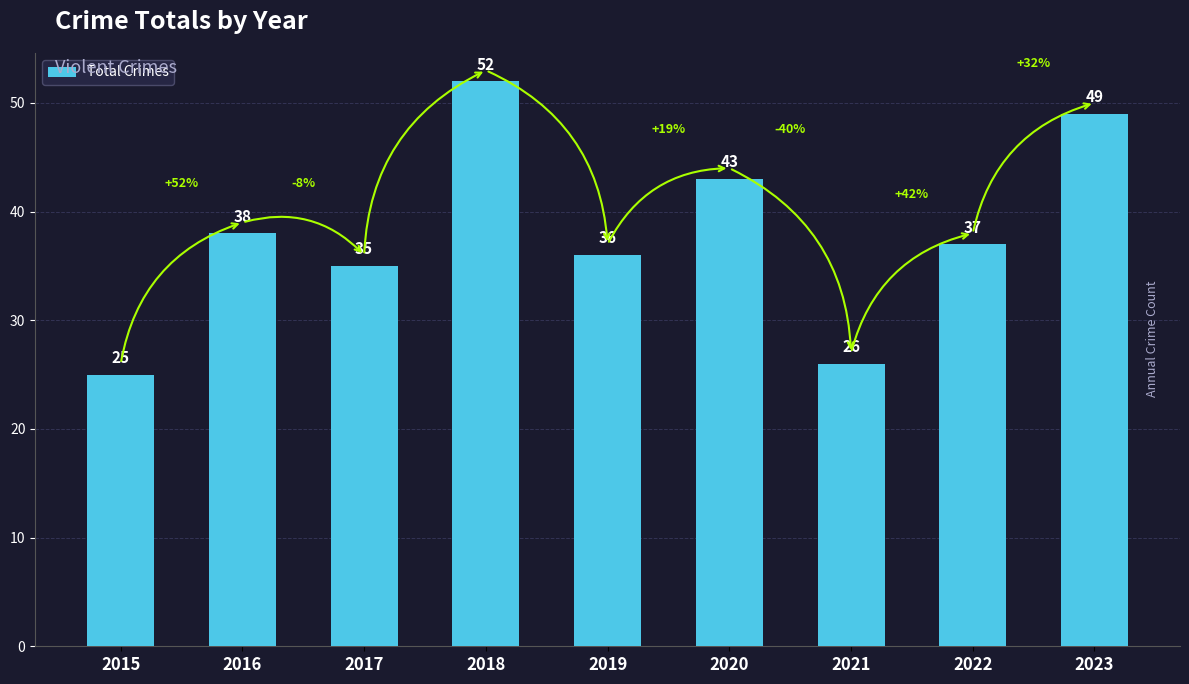

Reading left to right, extract all data points from this chart.

25	38	35	52	36	43	26	37	49